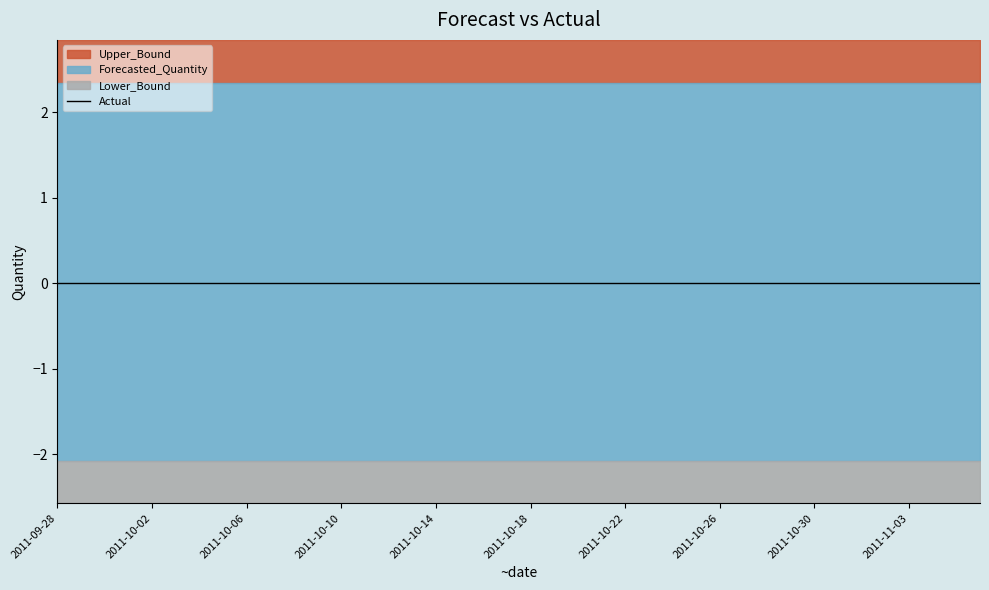

What is the spread (max minus min) of values at 2011-10-13?

4.4